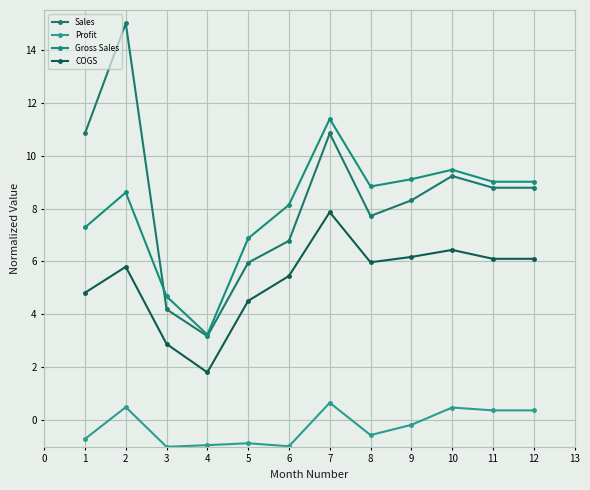

Which series changed the most between 3 and 4?

Gross Sales